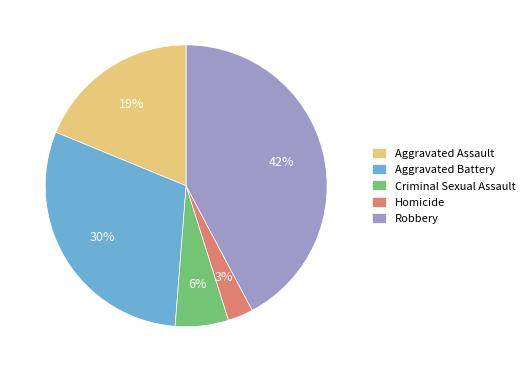

Which slice is the smallest?

Homicide